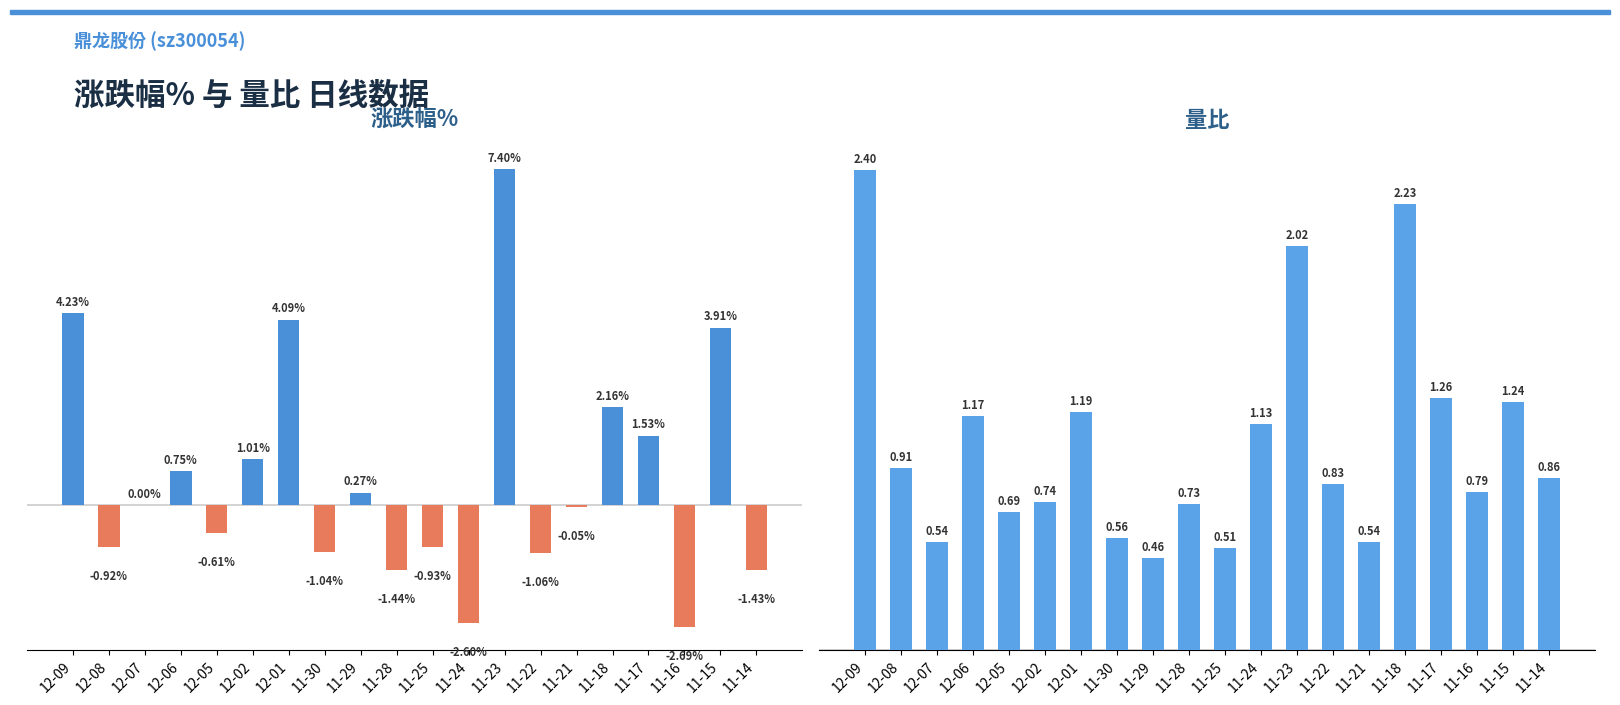

What is the maximum value shown in the chart?

7.4